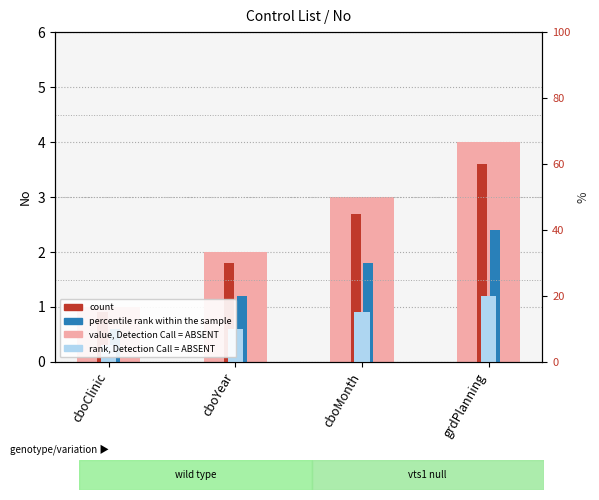

The value of percentile rank within the sample at cboClinic is 0.6. True or false?

True